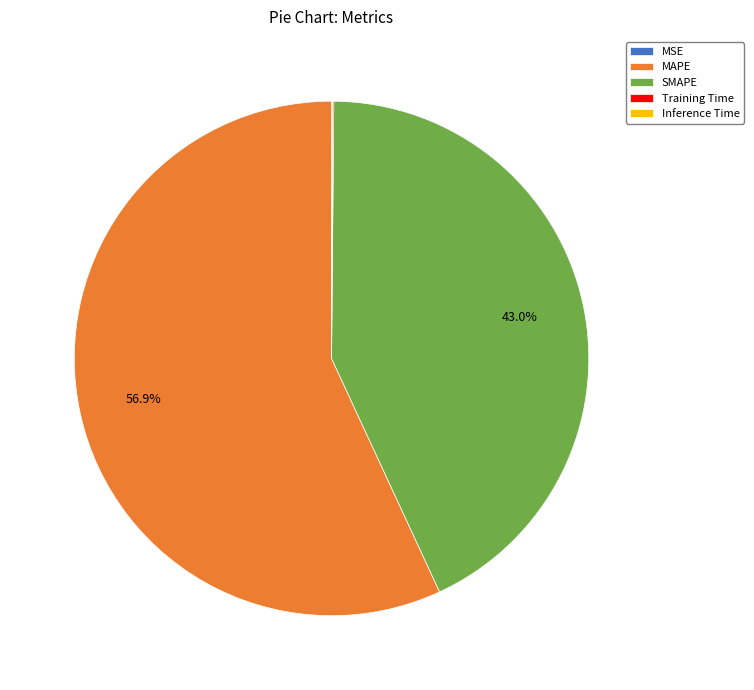

Does any single category account for the majority?

Yes